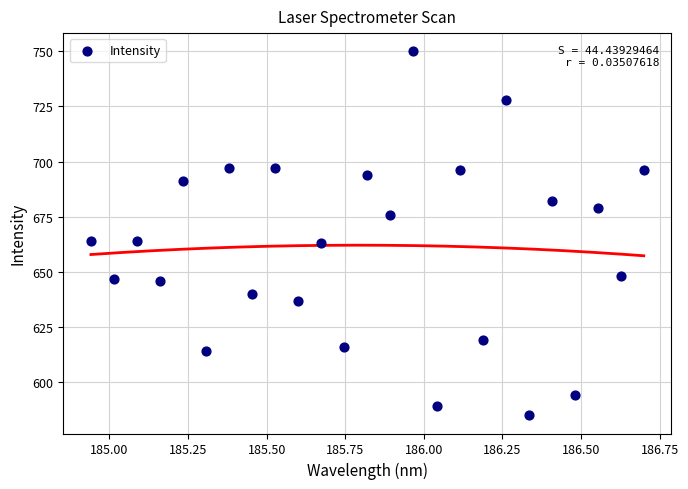

What is the range of Y values (max minus min)?

165